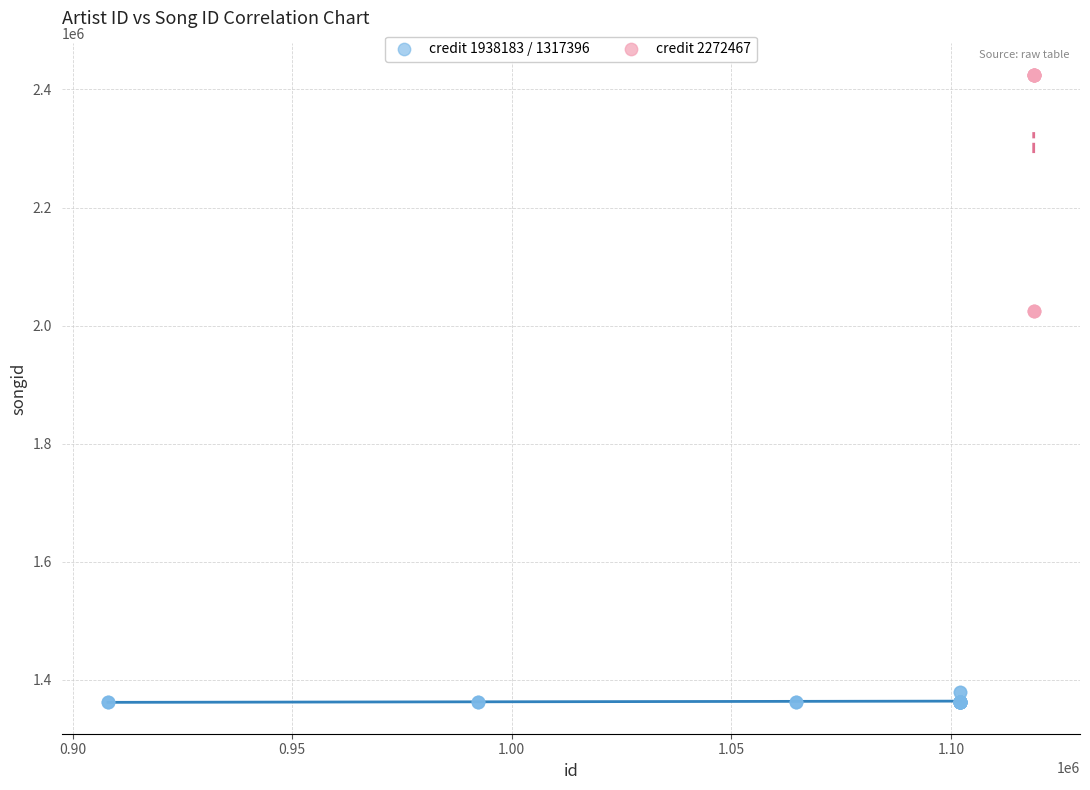

Which series contains the highest Y value?

credit 2272467